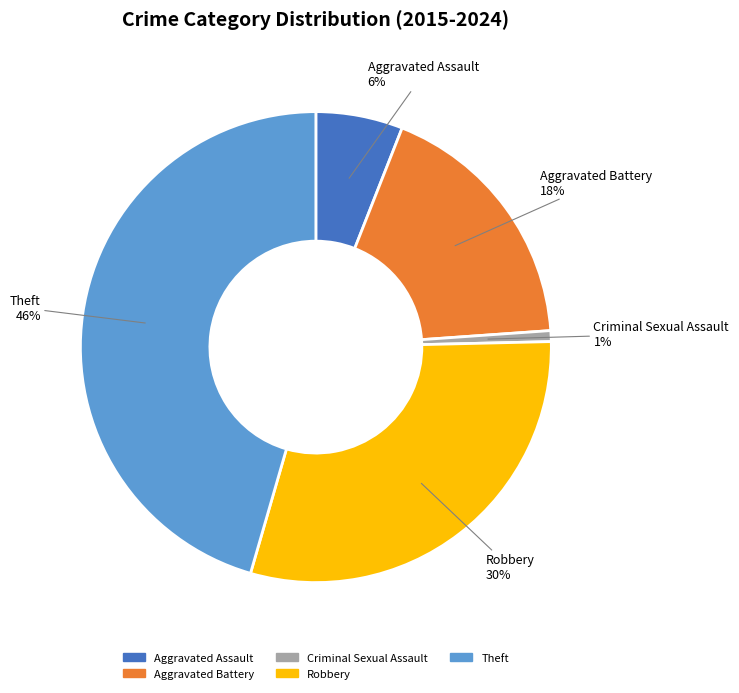

What percentage is the Robbery slice, to the nearest percent?

30%